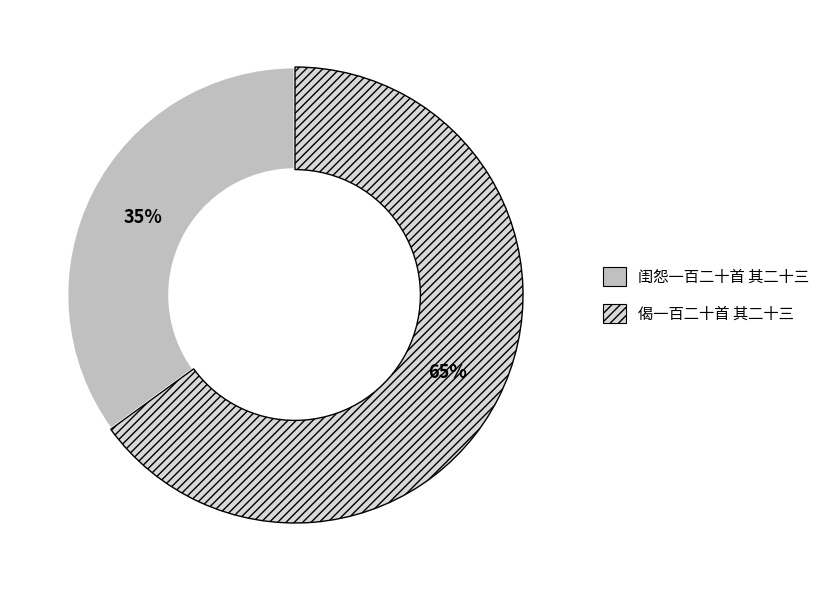

Which slice is the smallest?

闺怨一百二十首 其二十三